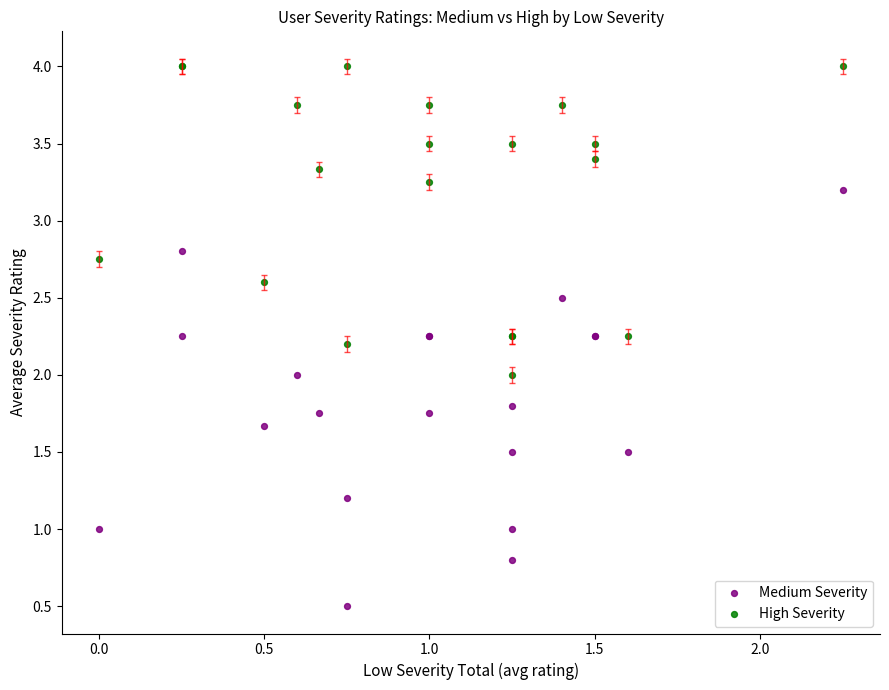

Which series reaches the maximum Y coordinate?

High Severity